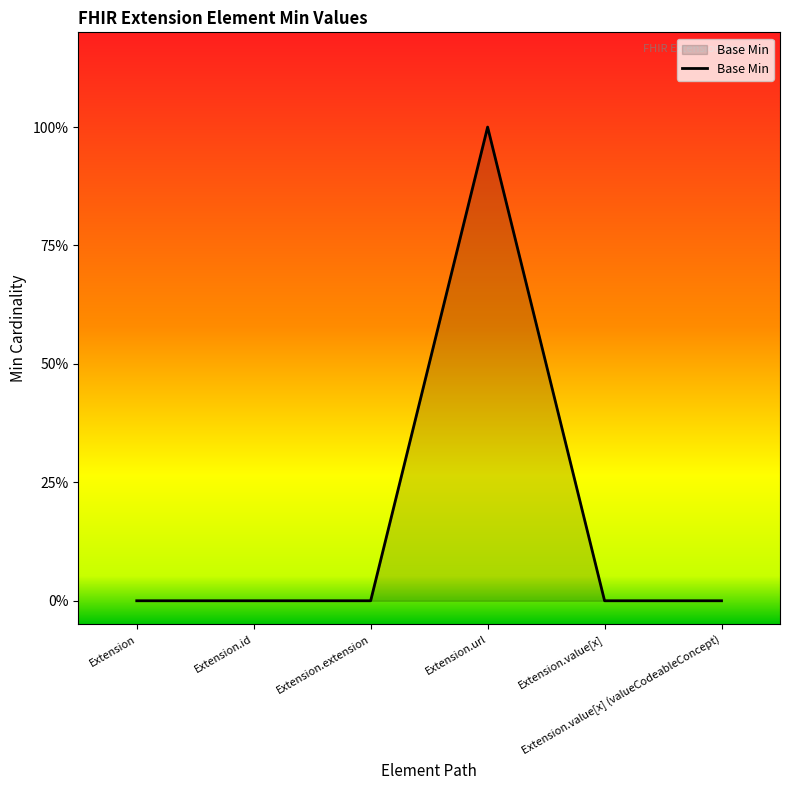

Count the number of values greater than 0.

1